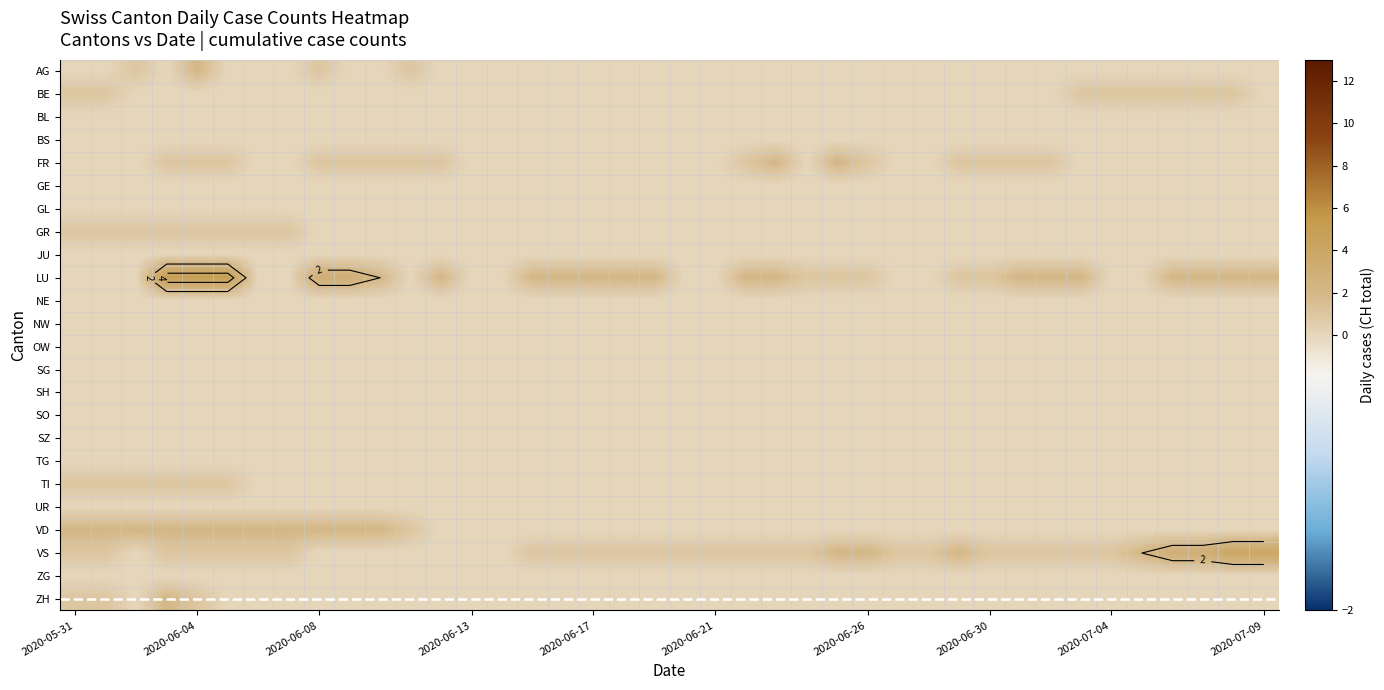

Which series has the largest total across all categories?

LU